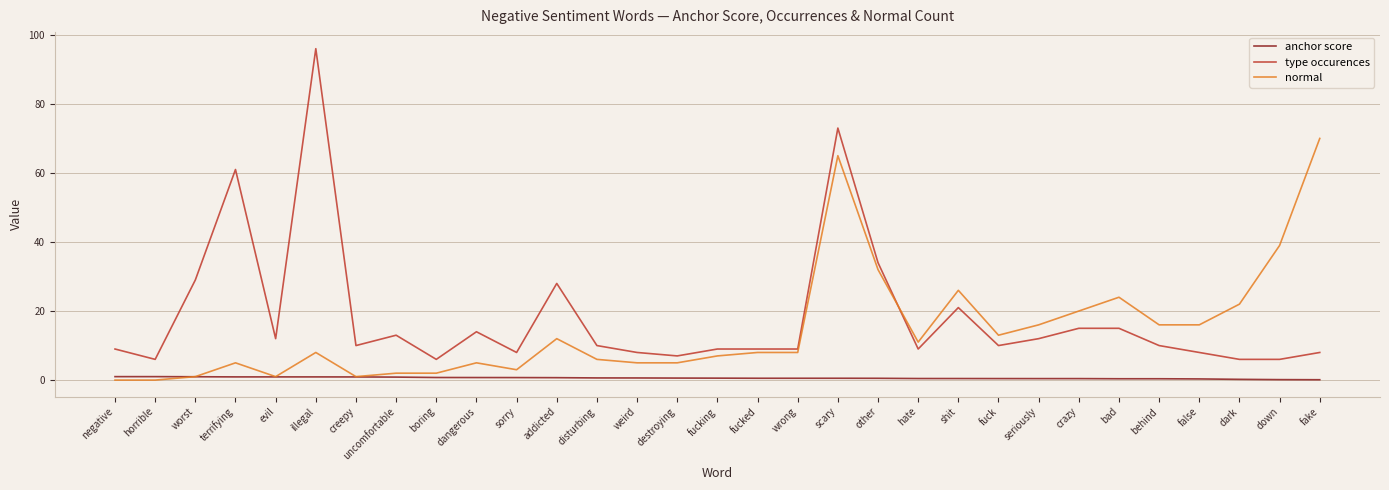

What is the highest value of the normal series?

70.0